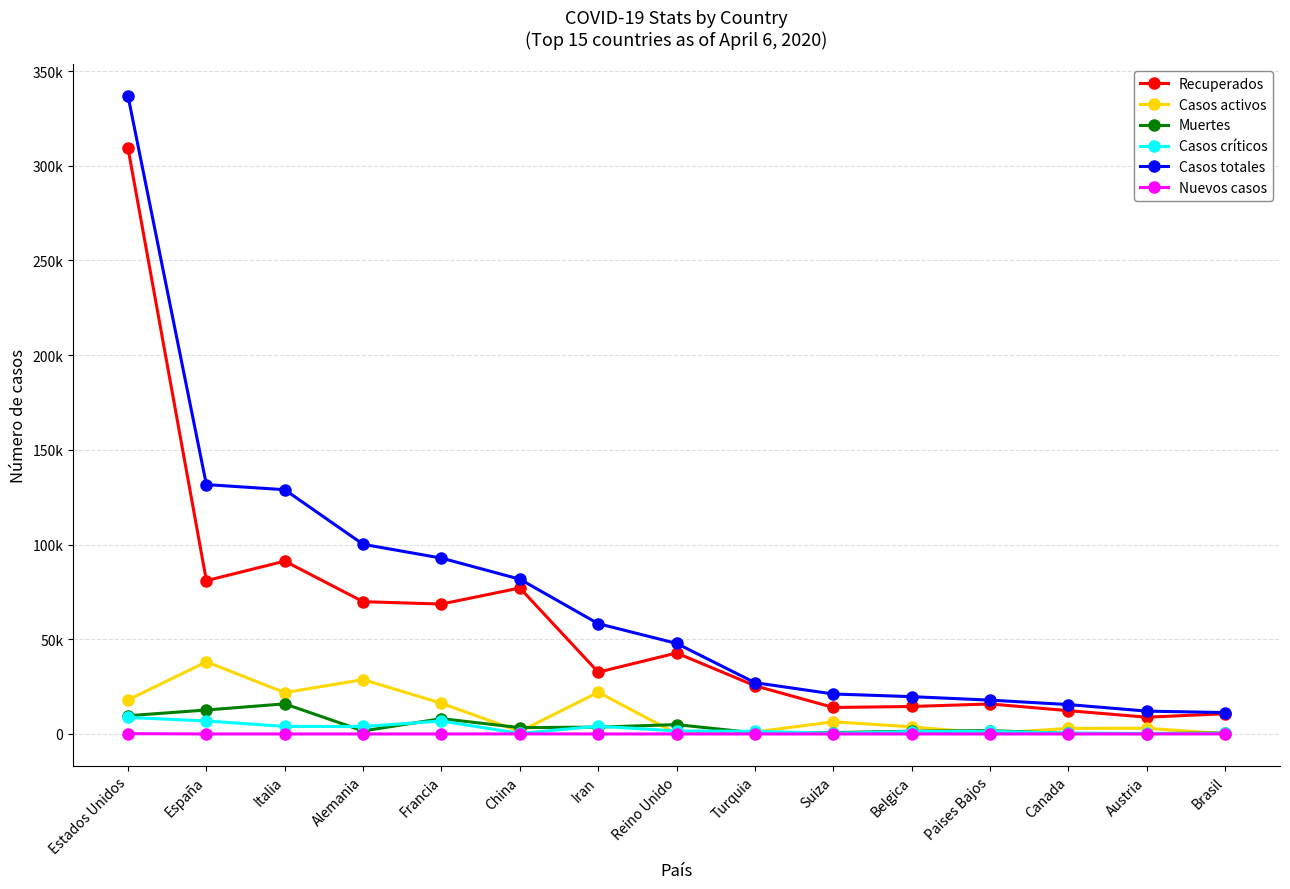

What are all the series names shown in the legend?

Recuperados, Casos activos, Muertes, Casos críticos, Casos totales, Nuevos casos